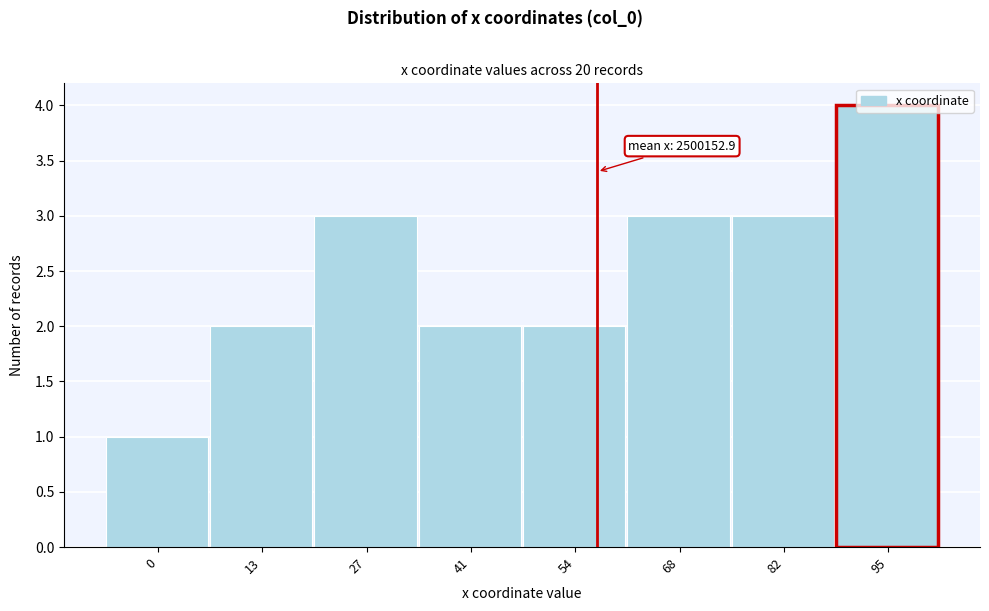

What is the approximate value at 68?

3